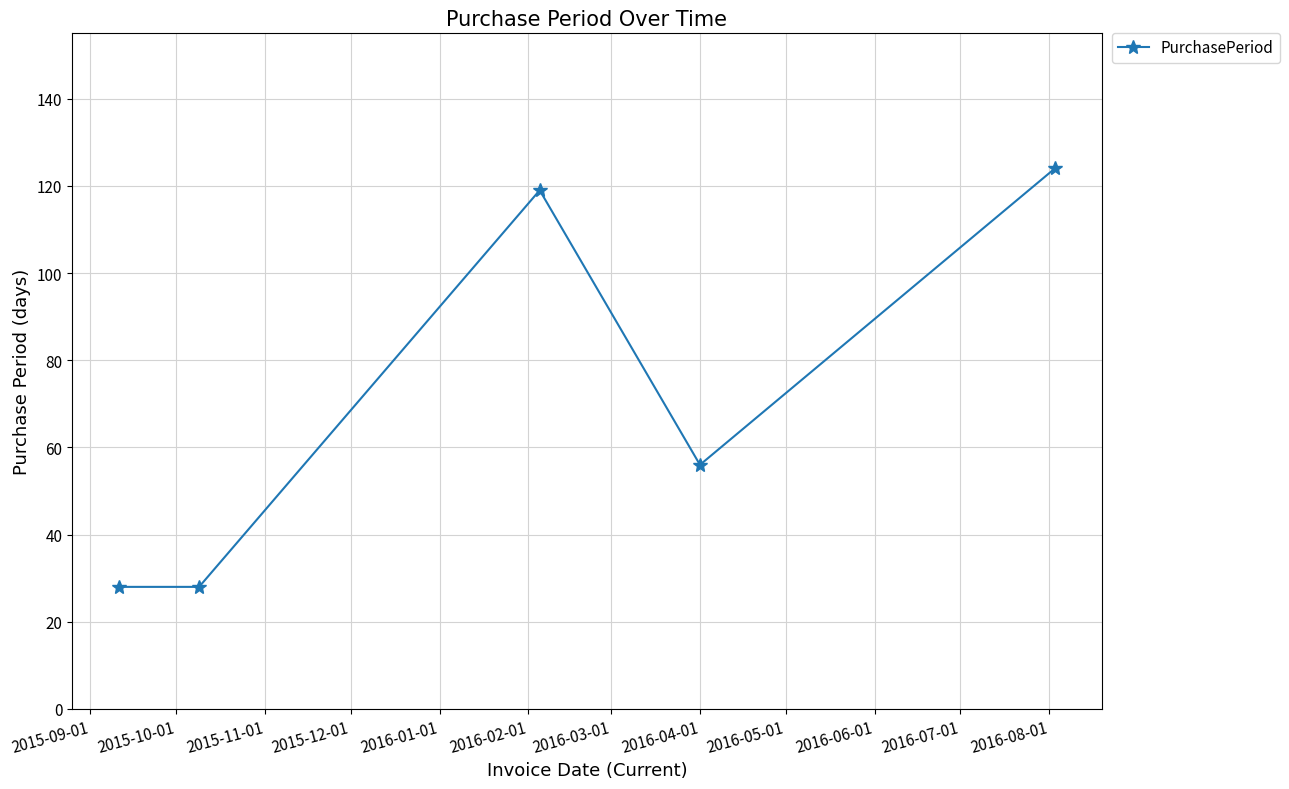

How many lines are shown in the chart?

1